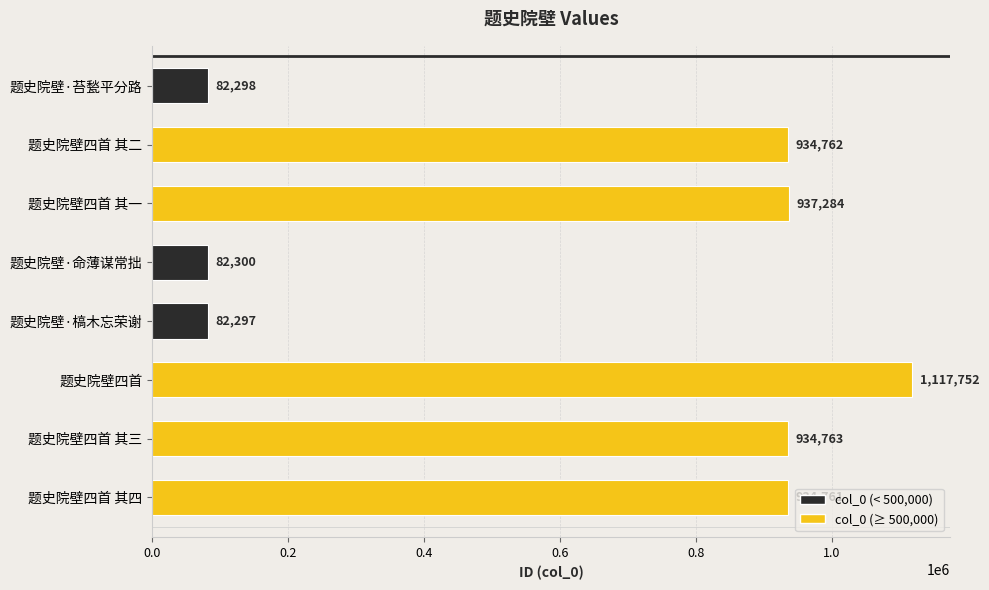

At which label is the value closest to 600024?

题史院壁四首 其四